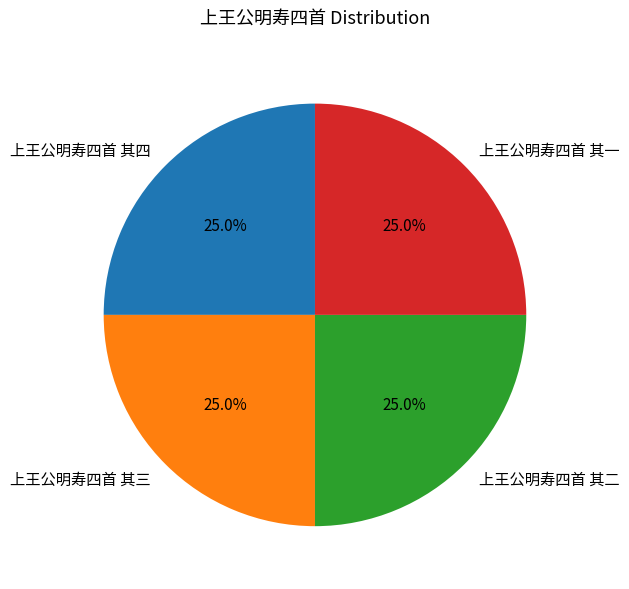

To the nearest percent, what is the combined percentage of 上王公明寿四首 其二 and 上王公明寿四首 其四?

50%